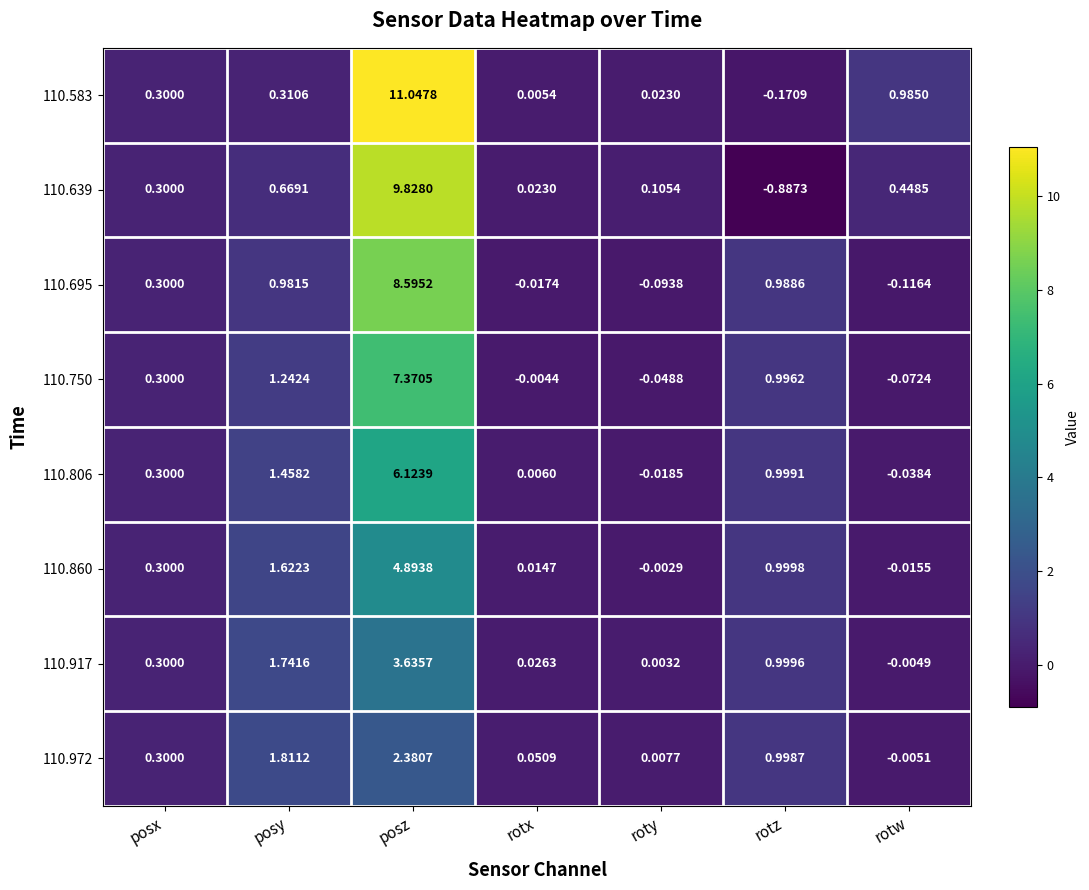

Is the value of 110.750 at posy greater than the value of 110.695 at posy?

Yes